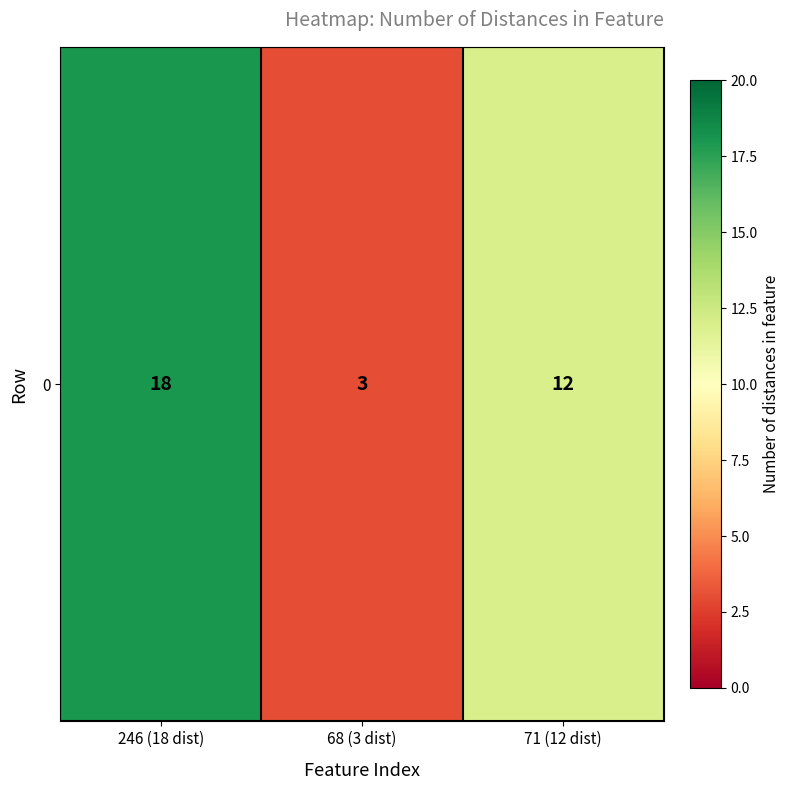

What value does the data have at 246 (18 dist), to the nearest 10?

20